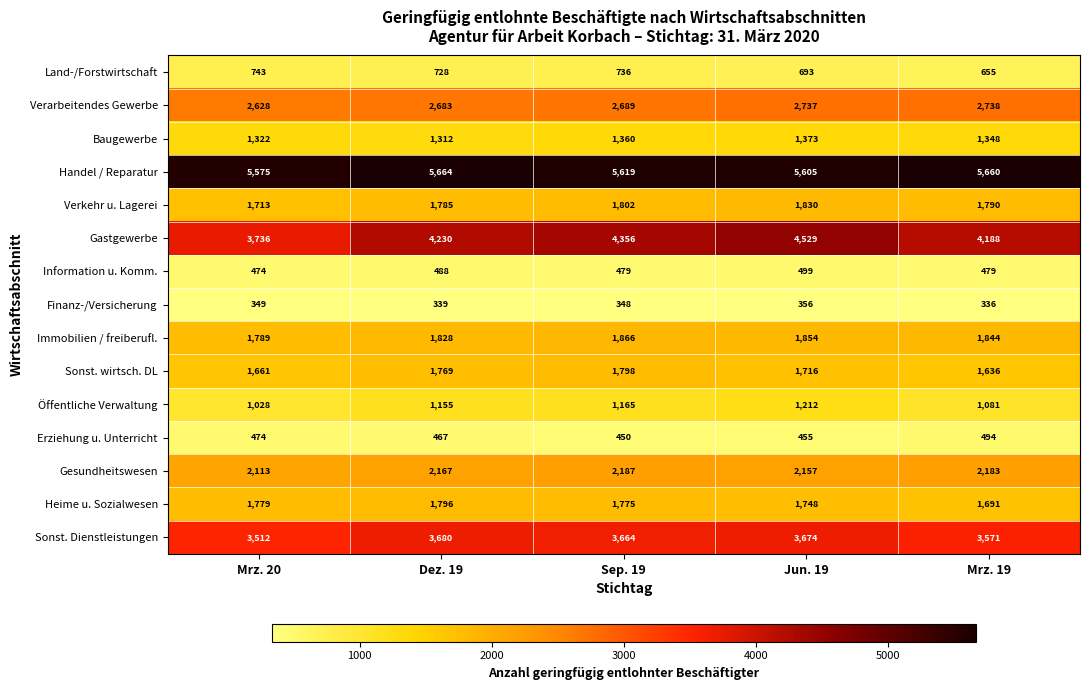

The value of Öffentliche Verwaltung at Jun. 19 is 1705. True or false?

False